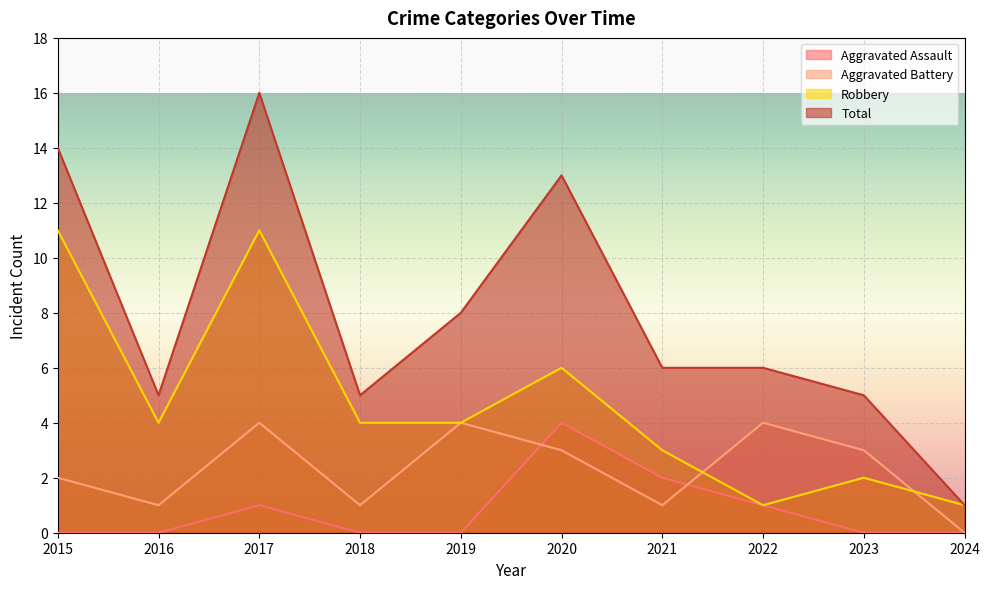

Rank the categories by Robbery value from lowest to highest.

2022, 2024, 2023, 2021, 2016, 2018, 2019, 2020, 2015, 2017